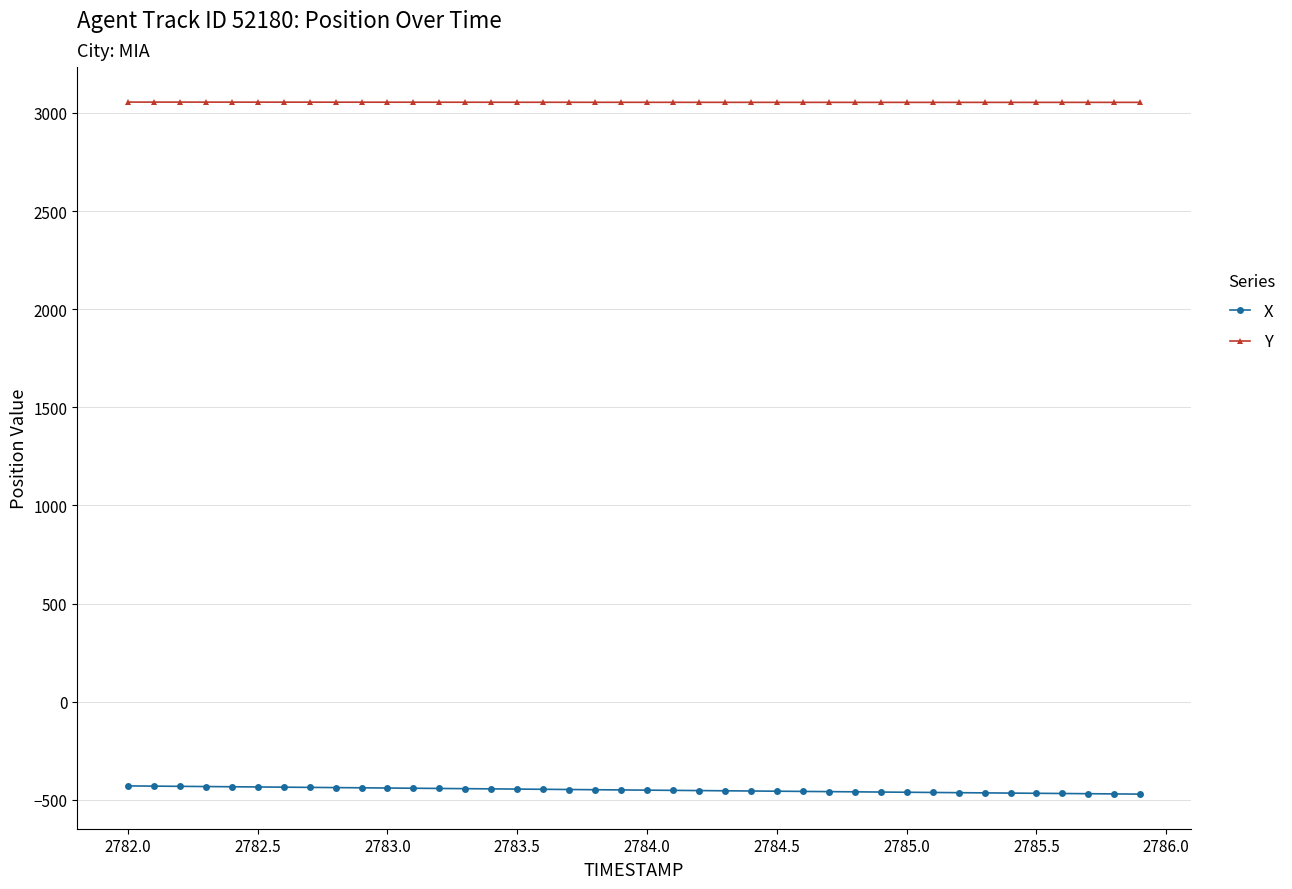

What is the sum of all Y values?

122163.0